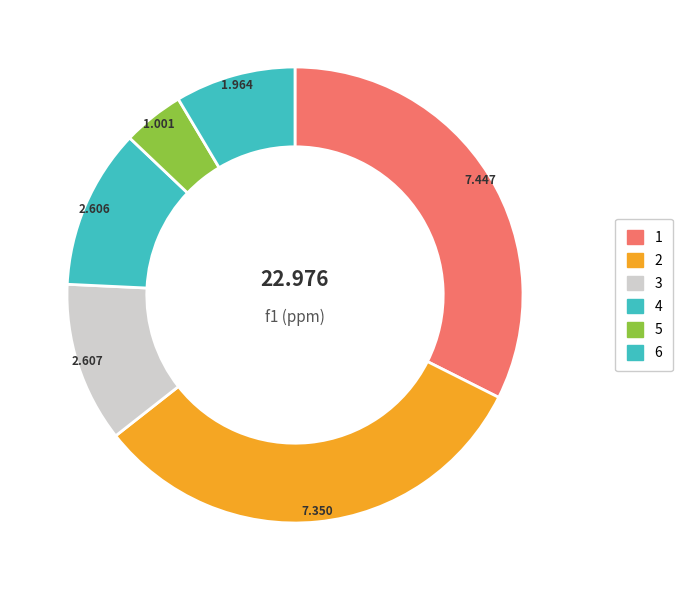

Is 5 the majority of the pie?

No